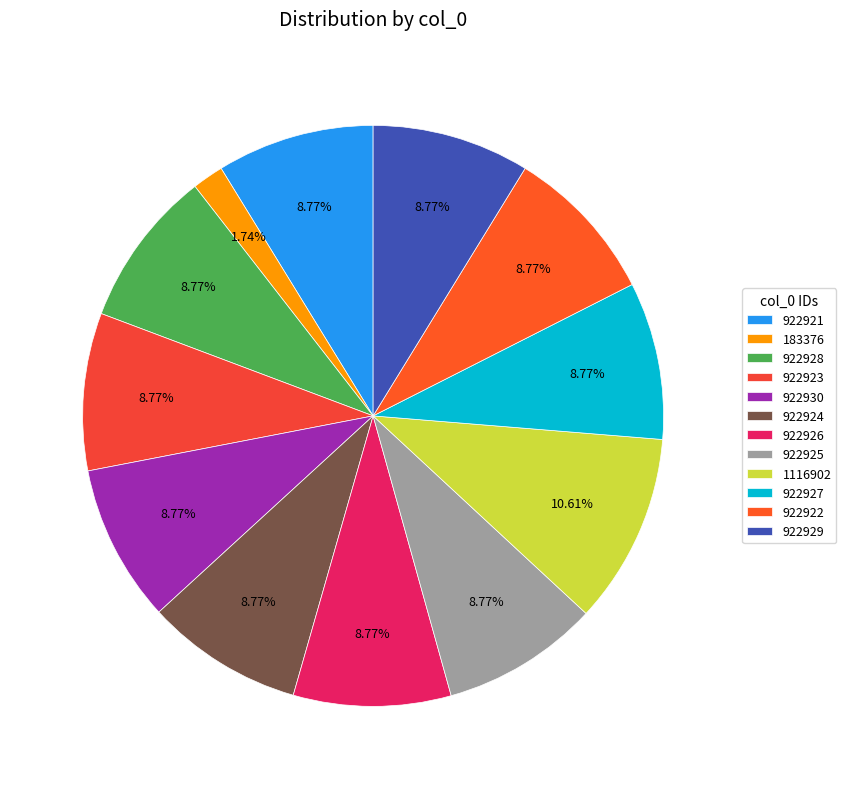

How many slices are in this pie chart?

12